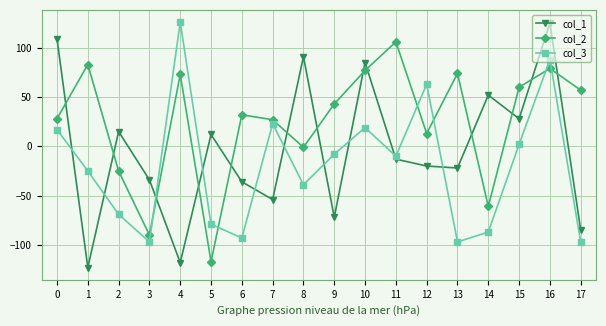

Which series has the widest spread of values?

col_1